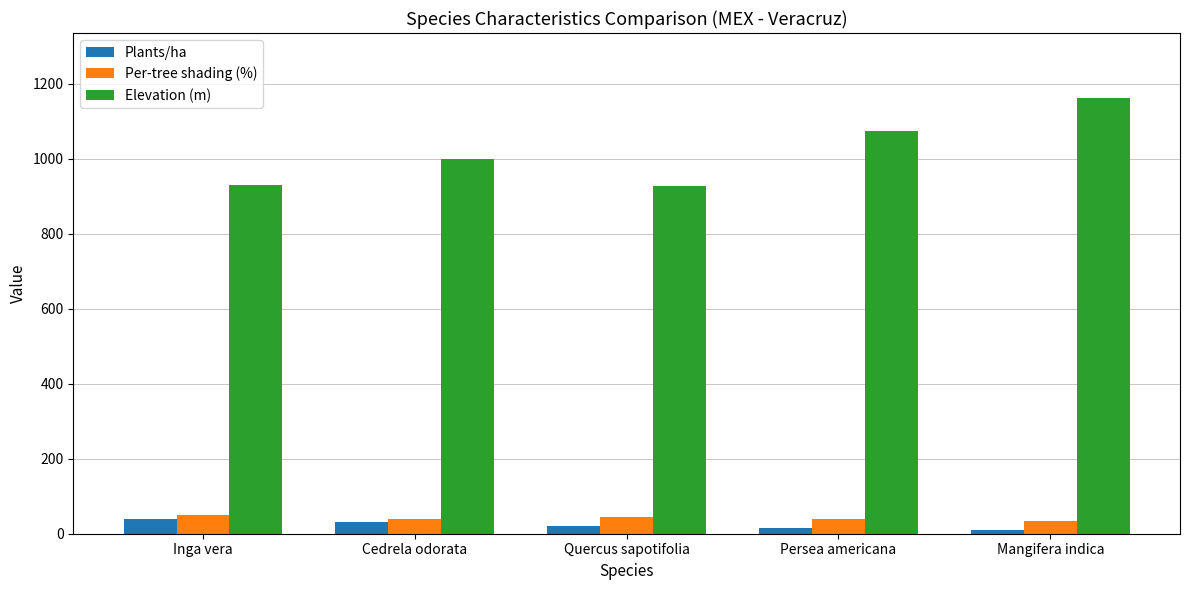

What is the difference between the maximum and second lowest values in the Plants/ha series?

25